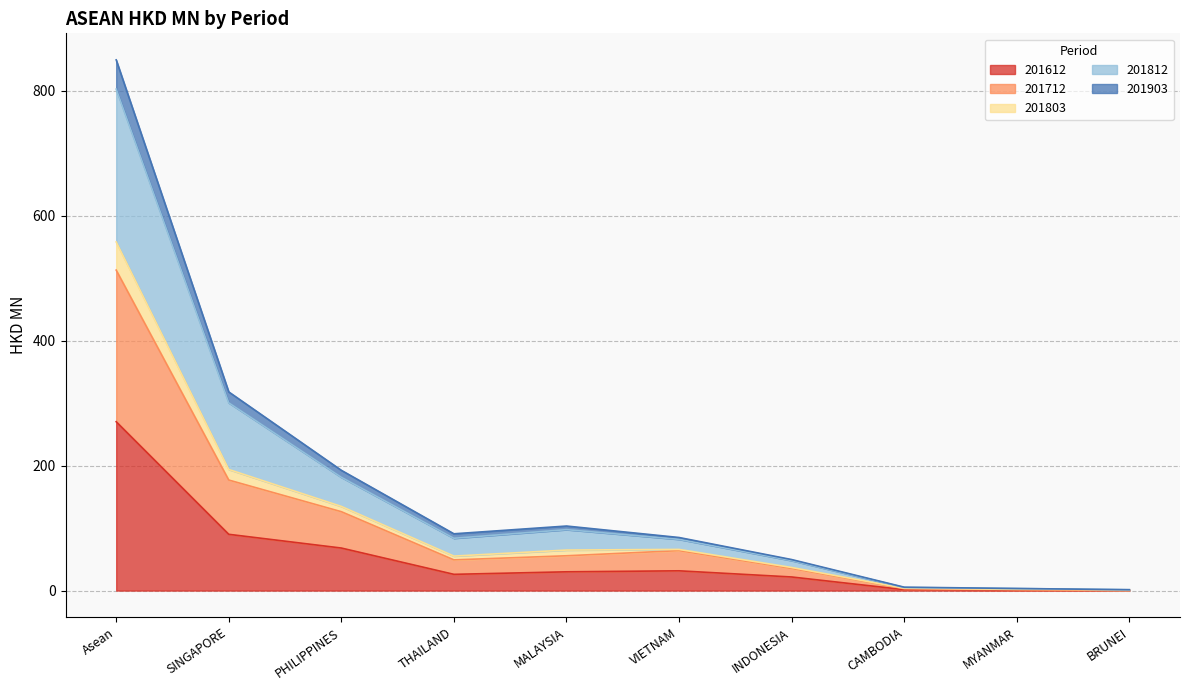

True or false: 201612 has a value of 21.8 at INDONESIA.

True